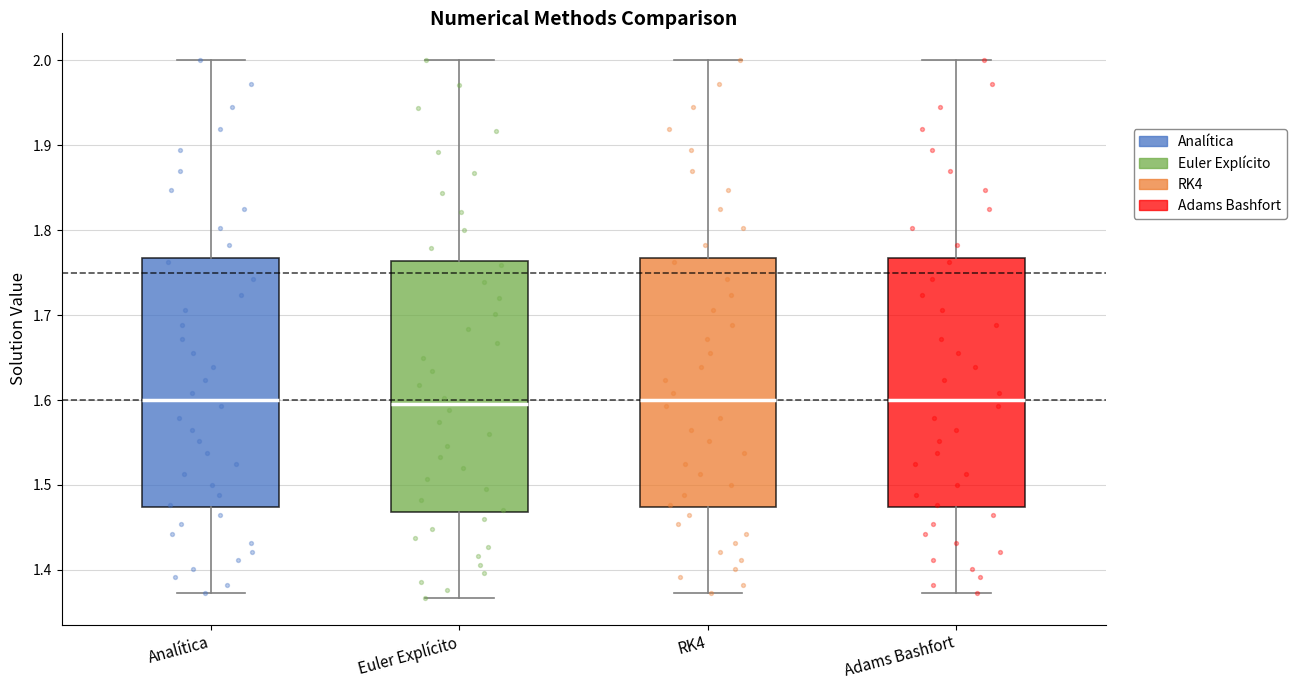

Reading left to right, read every box against the y-axis: the position of its median line, the range the box covers, and the ends of its whiskers. The values are not printed on the chart, so give them approximately, as read against the axis.

Analítica: median 1.60, box 1.47 to 1.77, whiskers 1.37 to 2.00
Euler Explícito: median 1.60, box 1.47 to 1.76, whiskers 1.37 to 2.00
RK4: median 1.60, box 1.47 to 1.77, whiskers 1.37 to 2.00
Adams Bashfort: median 1.60, box 1.47 to 1.77, whiskers 1.37 to 2.00